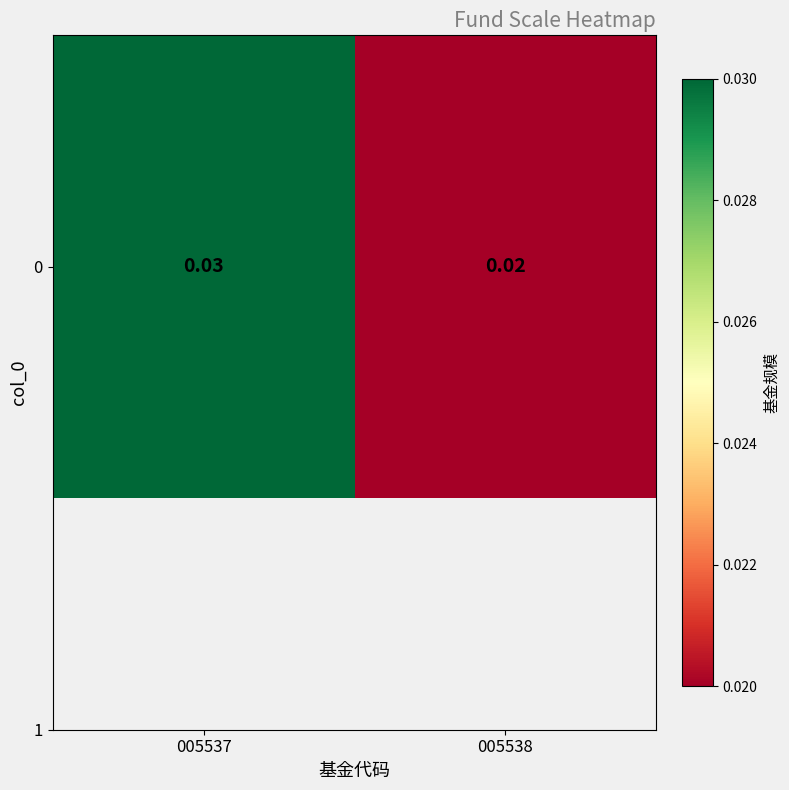

At which category does the chart reach its peak across all series?

005537